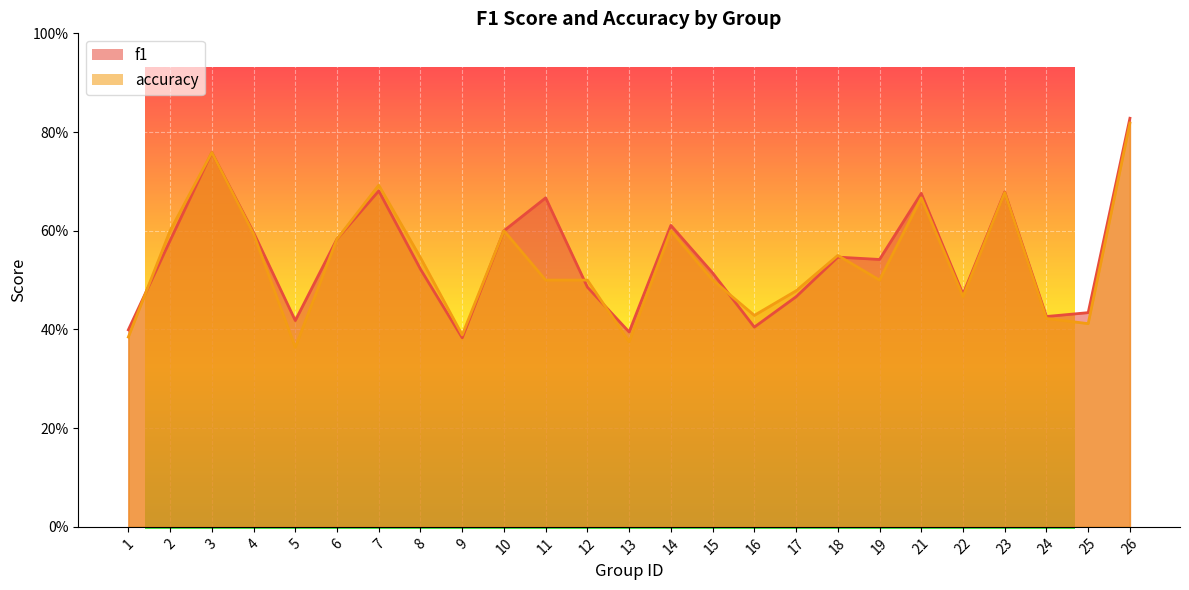

The f1 series shows 0.3 at 7. True or false?

False